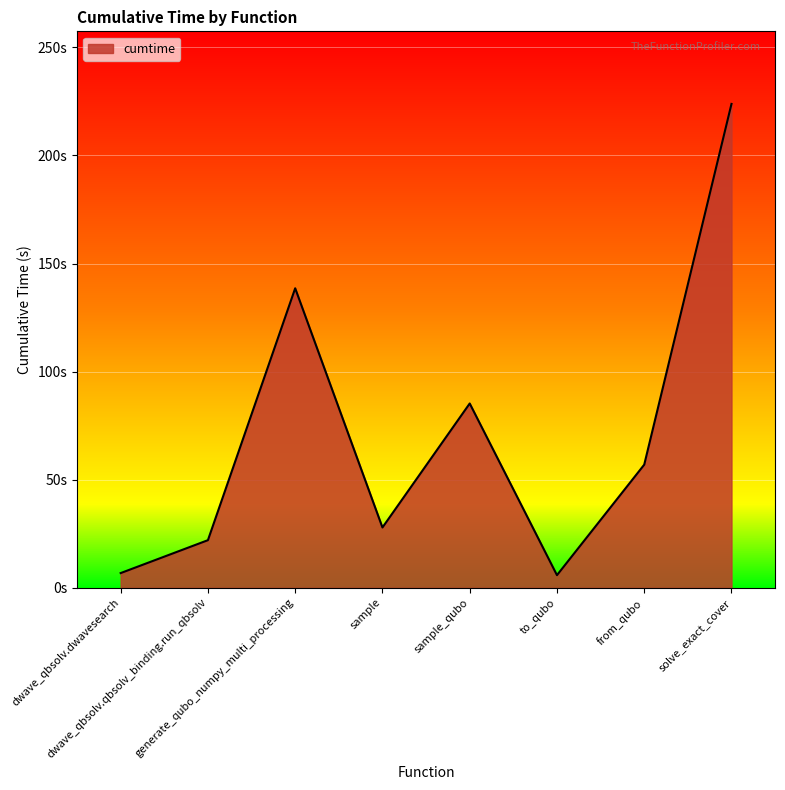

List the labels in order of value, smallest first.

to_qubo, dwave_qbsolv.dwavesearch, dwave_qbsolv.qbsolv_binding.run_qbsolv, sample, from_qubo, sample_qubo, generate_qubo_numpy_multi_processing, solve_exact_cover